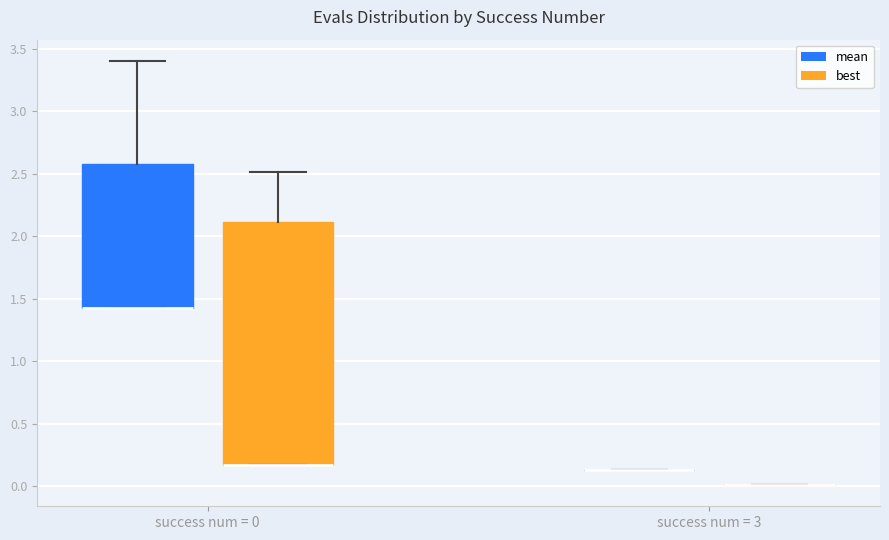

Reading left to right, transcribe this box plot: for each box, give where its median line is, the range the box spans, and where its two whiskers end, as read against the y-axis. The values are not printed on the chart, so give them approximately, as read against the axis.

success num = 0 (mean): median 1.40 (drawn on the box's lower edge), box 1.40 to 2.60, whiskers 1.40 to 3.40
success num = 0 (best): median 0.15 (drawn on the box's lower edge), box 0.15 to 2.10, whiskers 0.15 to 2.50
success num = 3 (mean): box collapsed to a line at 0.15, whiskers 0.15 to 0.15
success num = 3 (best): box collapsed to a line at 0.00, whiskers 0.00 to 0.00